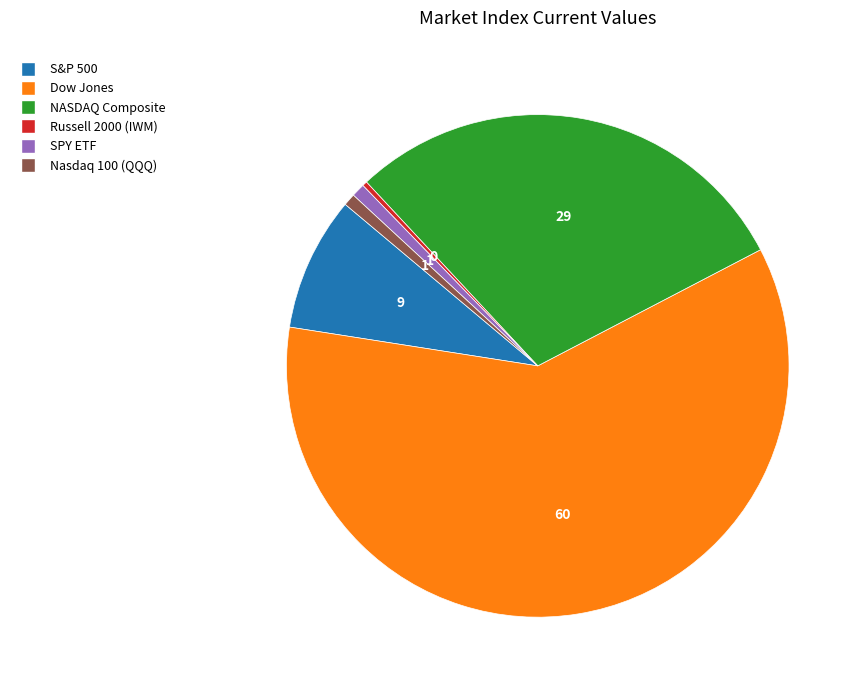

Combined, do SPY ETF and NASDAQ Composite account for over 50%?

No